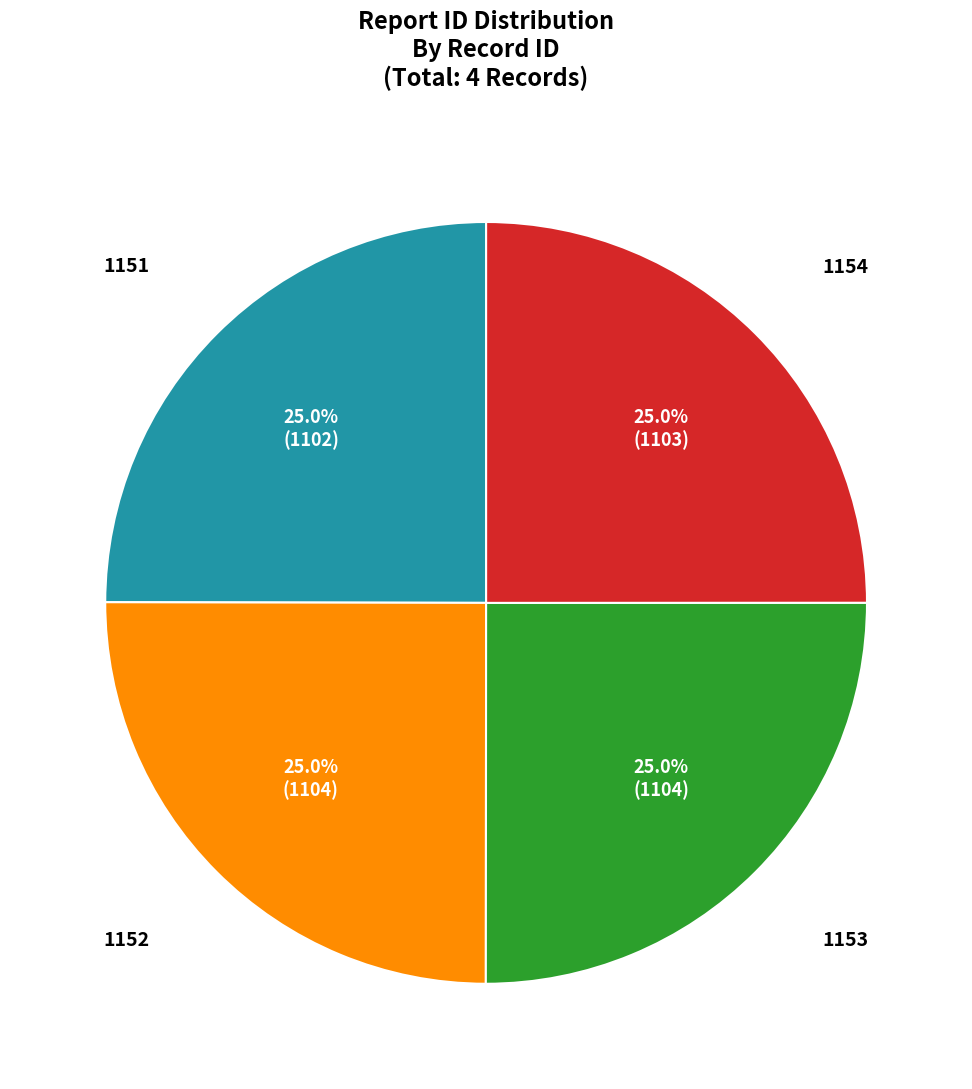

Does any single category account for the majority?

No